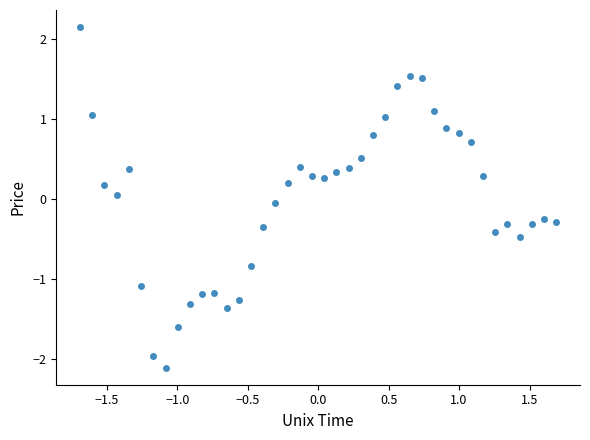

What is the range of Y values (max minus min)?

4.3